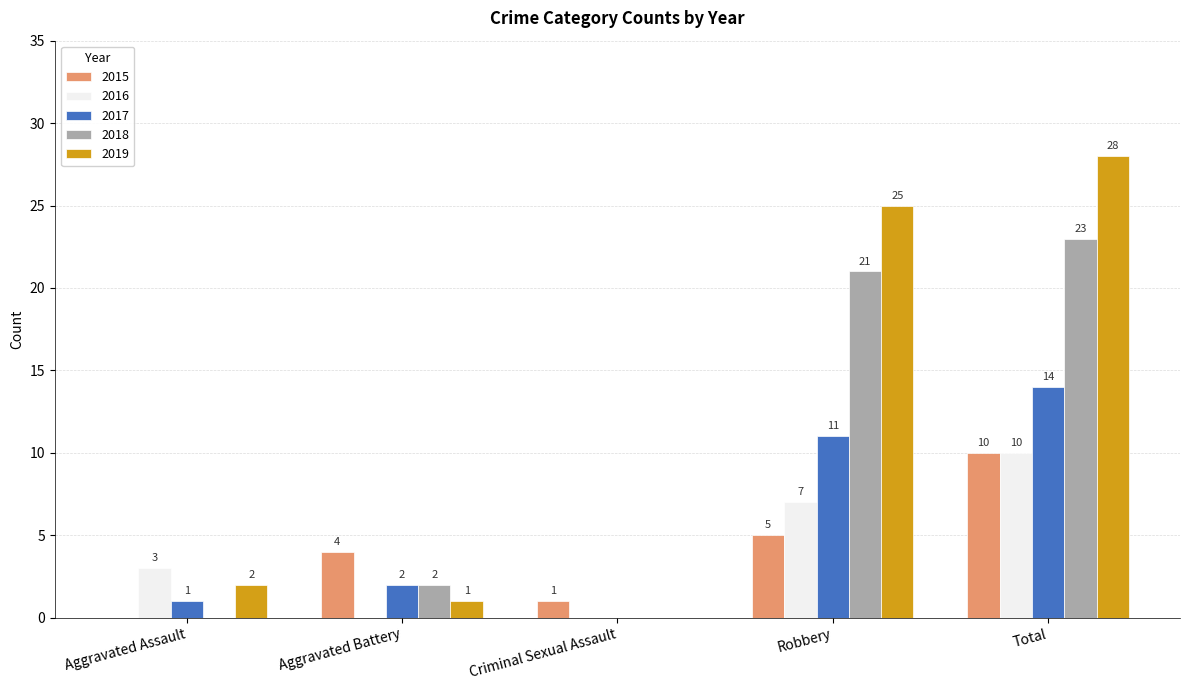

At which category does the chart reach its peak across all series?

Total